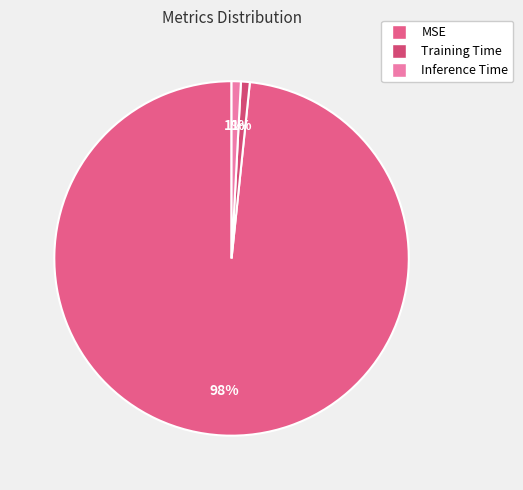

To the nearest percent, what is the average slice percentage?

33%